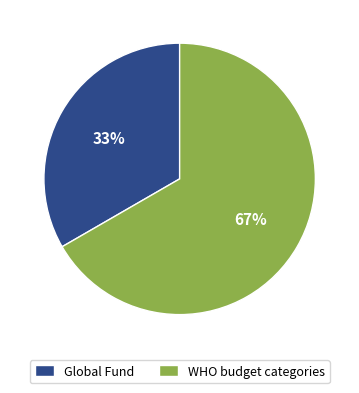

Is the sum of Global Fund and WHO budget categories greater than half?

Yes